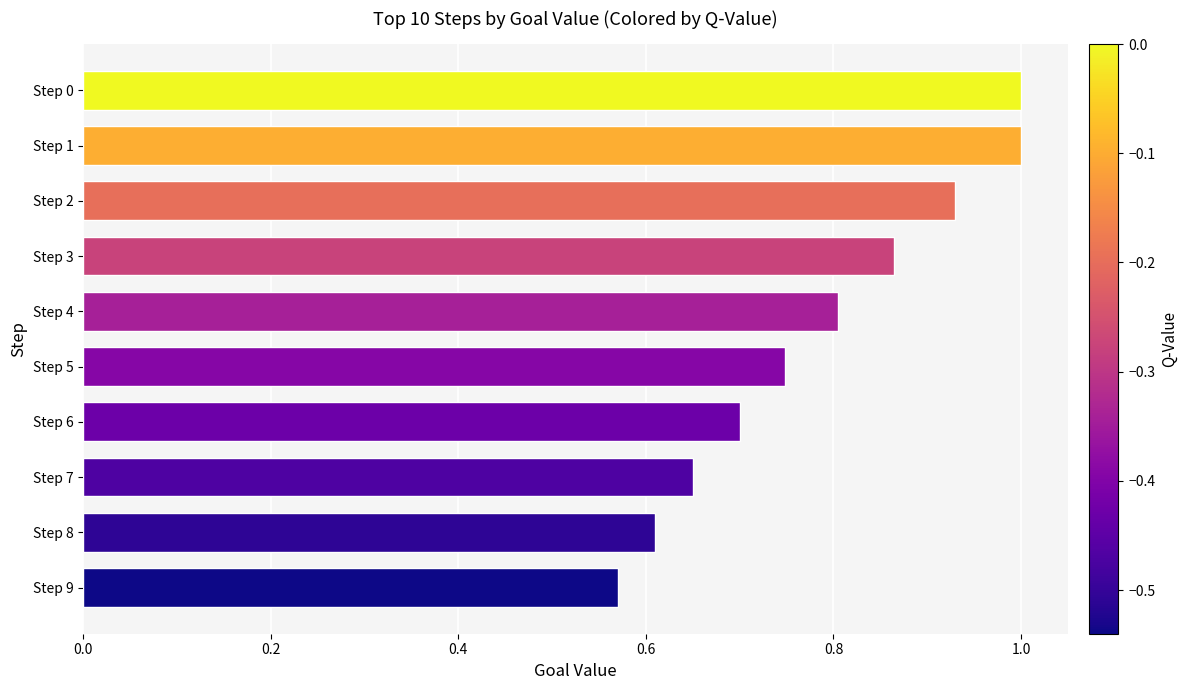

What is the sum of all values?

7.9